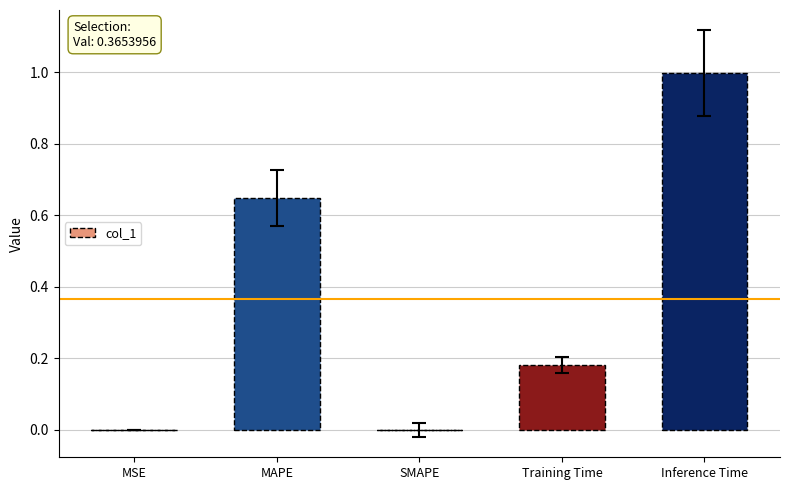

At which category does the chart reach its peak across all series?

Inference Time